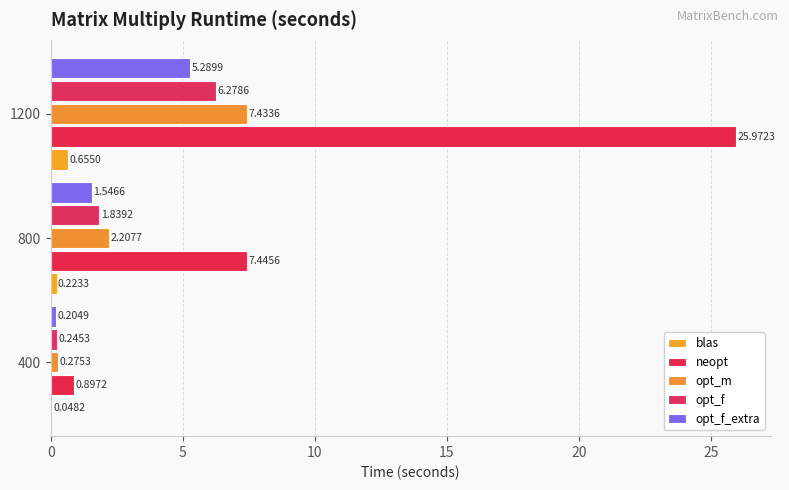

Count the number of categories in the chart.

3